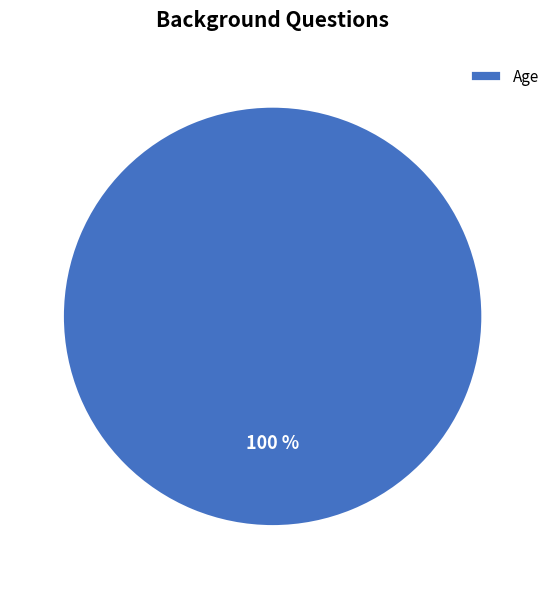

Is there a majority slice in this chart?

Yes